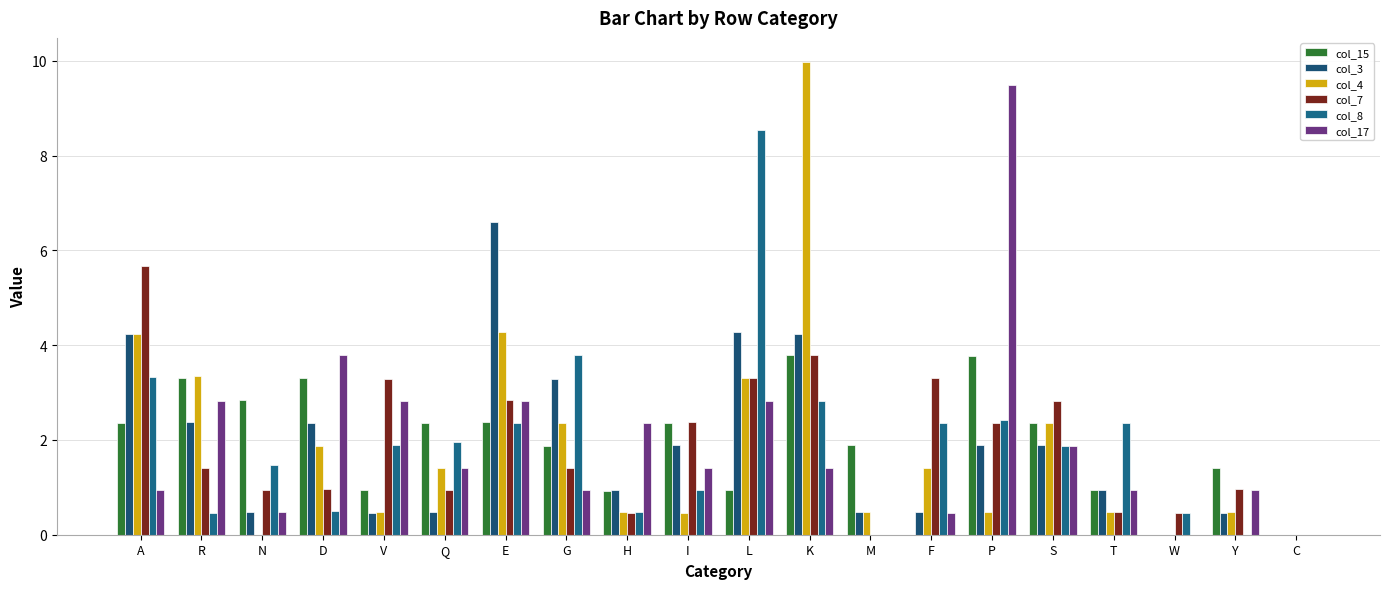

What is the difference between the maximum and second lowest values in the col_15 series?

3.8